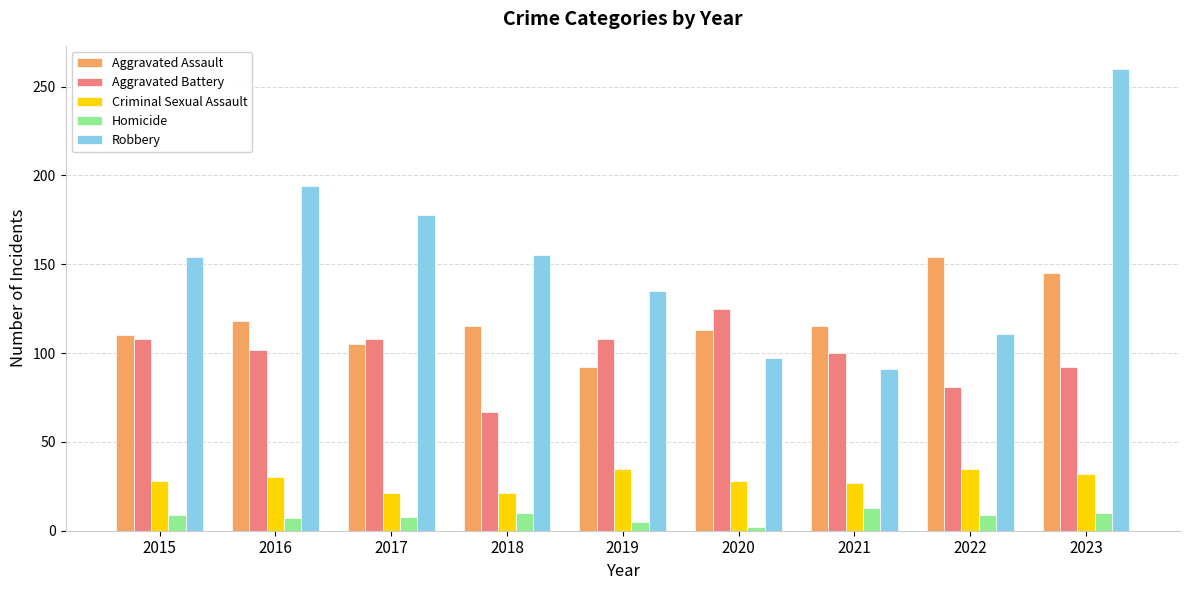

What is the difference between the second highest and second lowest values in the Aggravated Battery series?

27